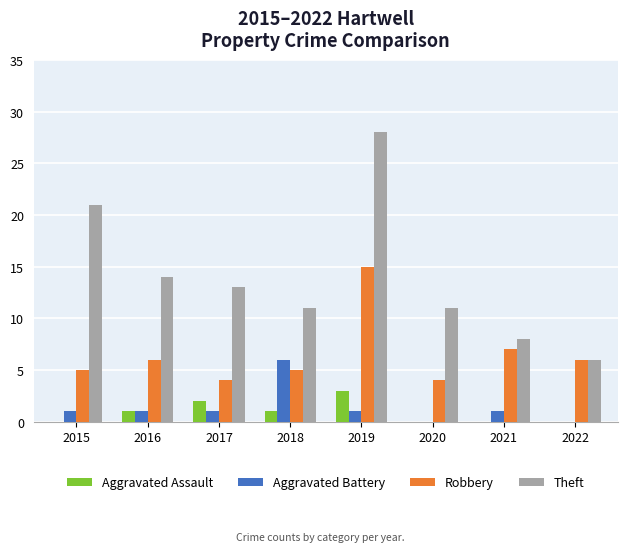

Does the chart contain stacked bars?

No